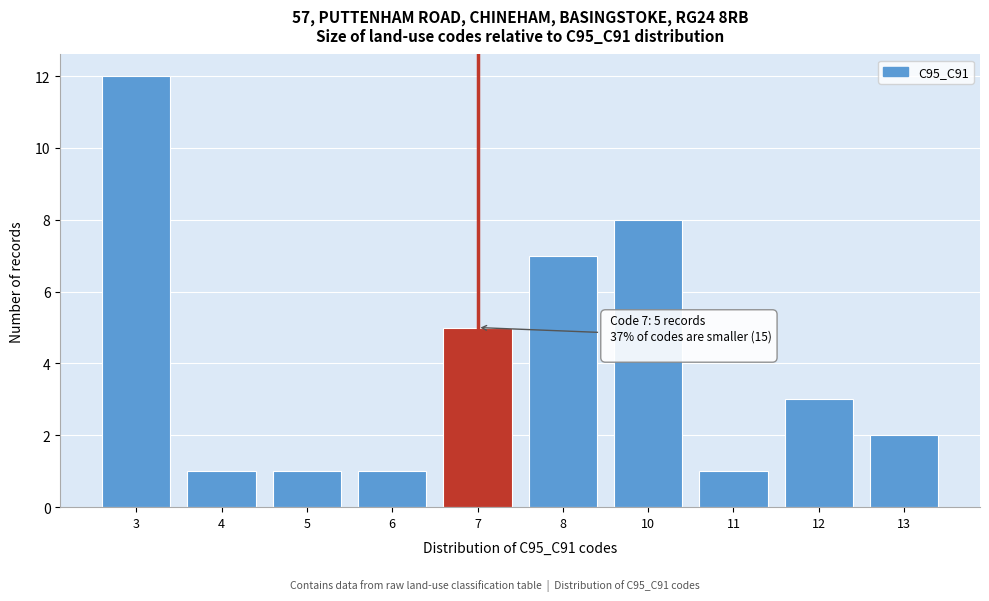

Reading left to right, transcribe all the data shown in this chart.

3=12	4=1	5=1	6=1	7=5	8=7	10=8	11=1	12=3	13=2